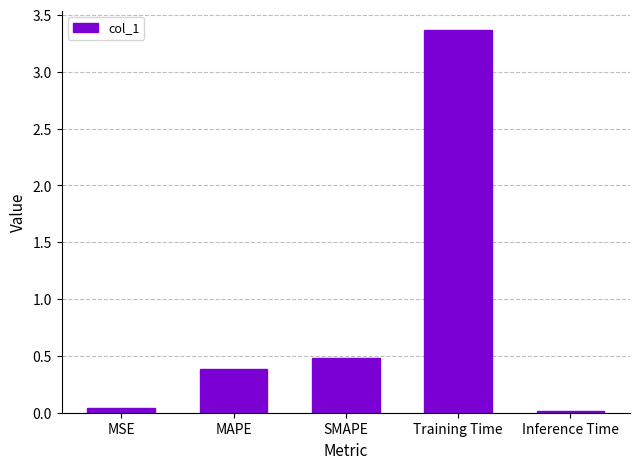

Which label corresponds to the largest value in the chart?

Training Time